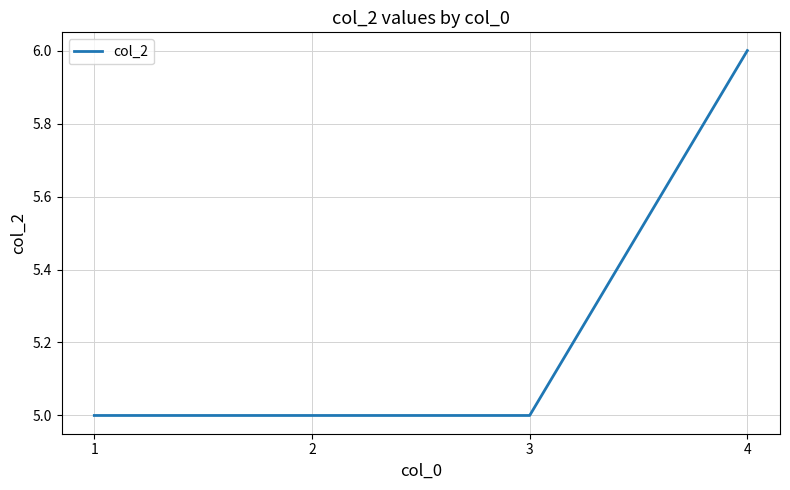

Reading left to right, extract all data points from this chart.

5	5	5	6